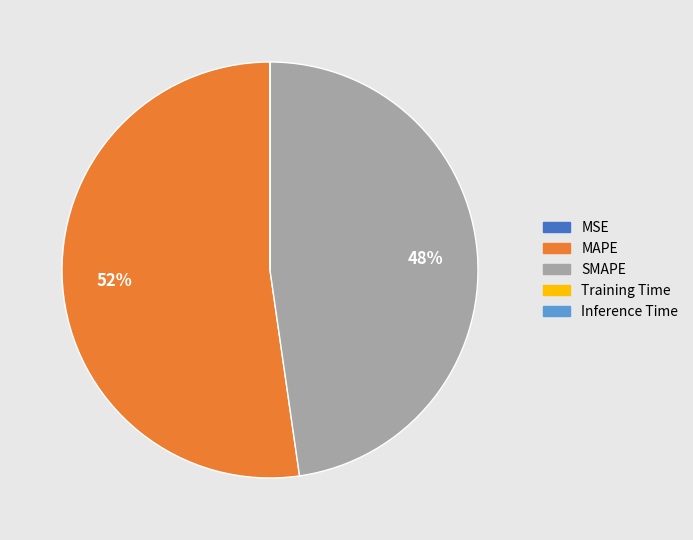

What is the largest slice in the pie chart?

MAPE